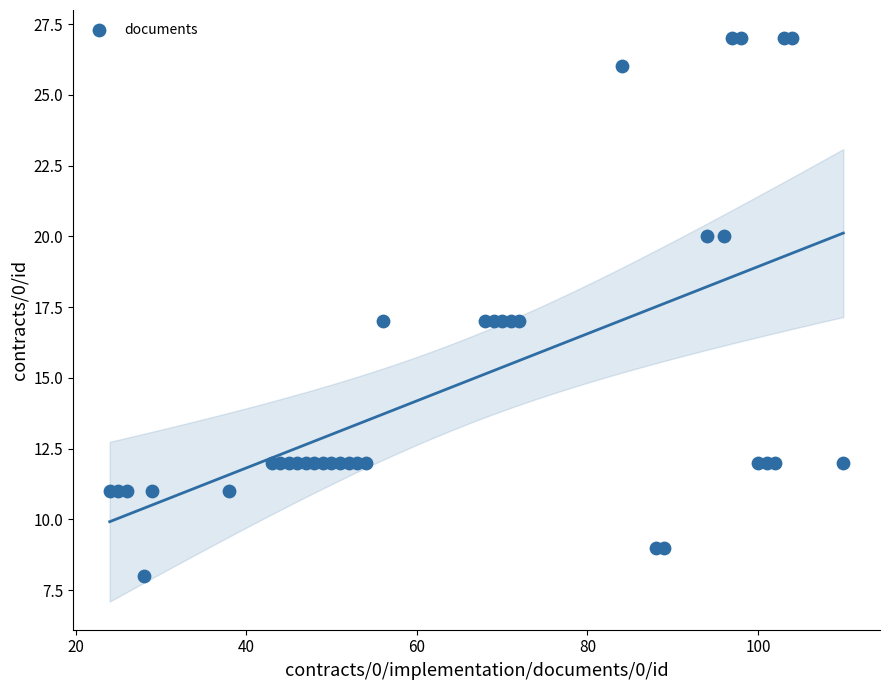

What is the range of X values (max minus min)?

86